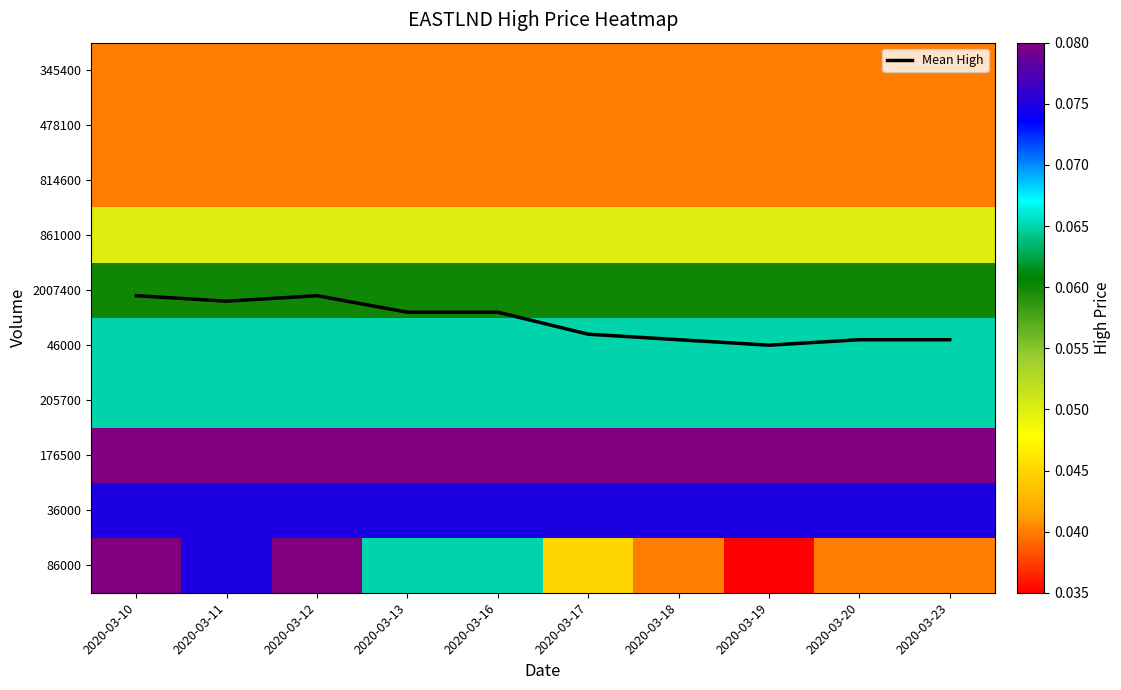

The value of 861000 at 2020-03-16 is 0.1. True or false?

True